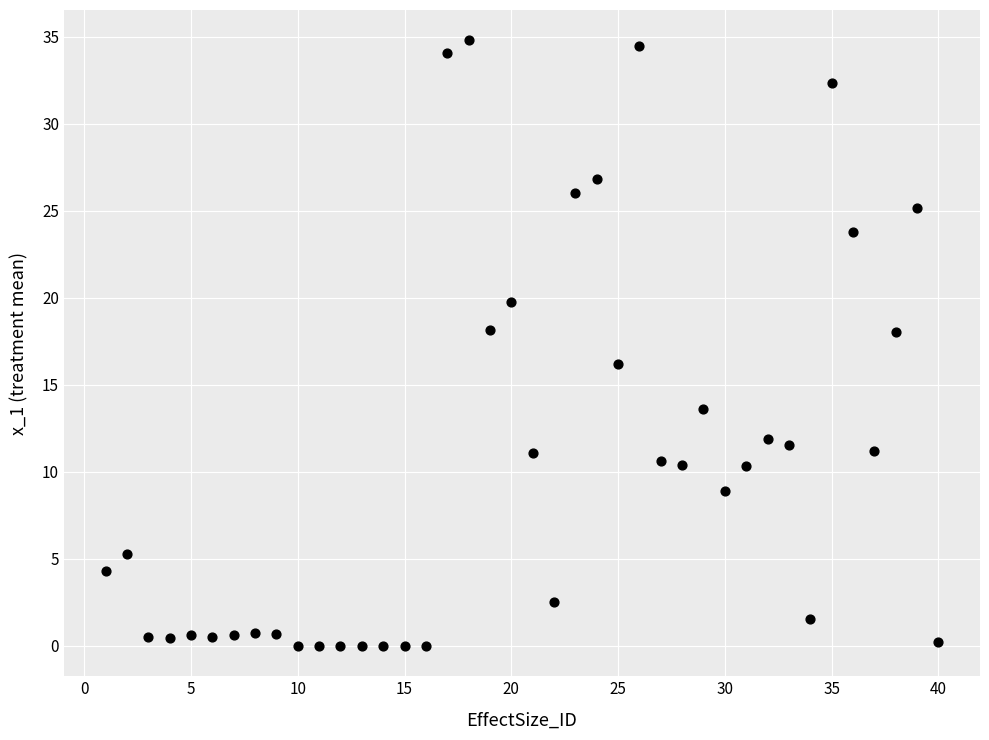

What is the range of X values (max minus min)?

39.0